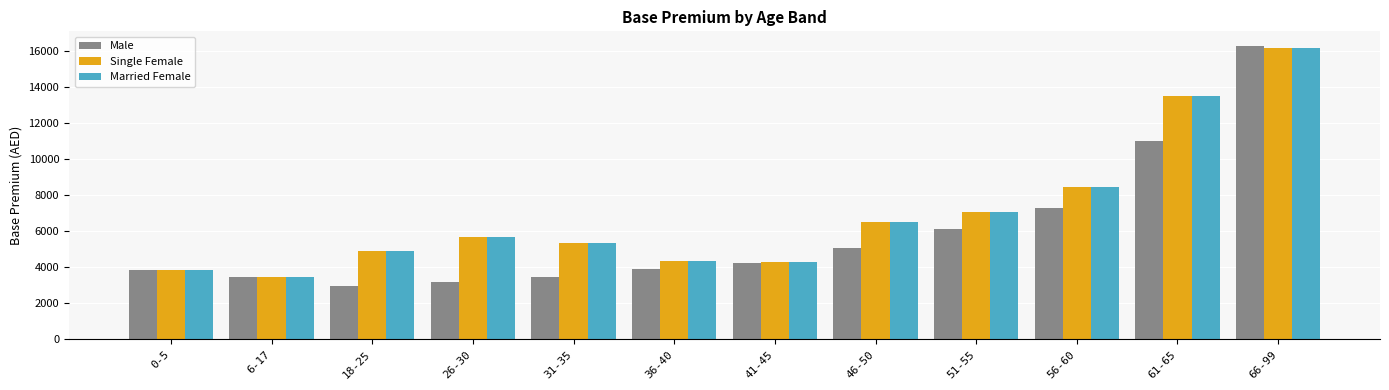

How many data points in Married Female are less than 5701?

6